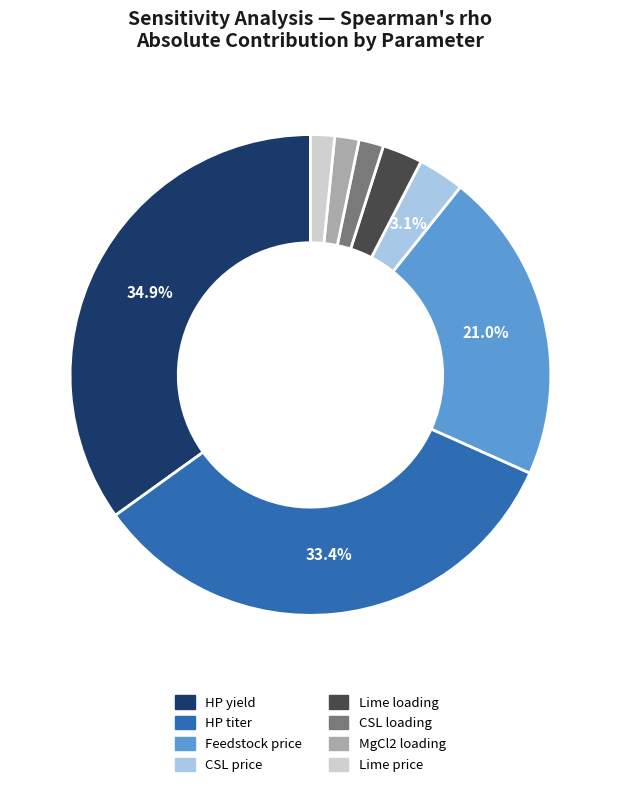

Is there any slice that represents more than half of the pie?

No